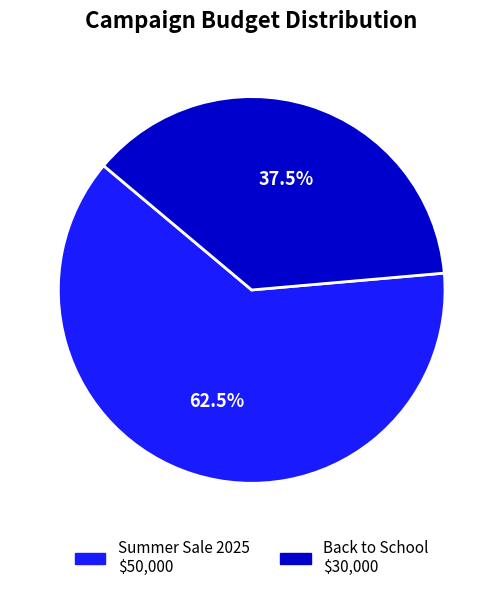

Is there any slice that represents more than half of the pie?

Yes